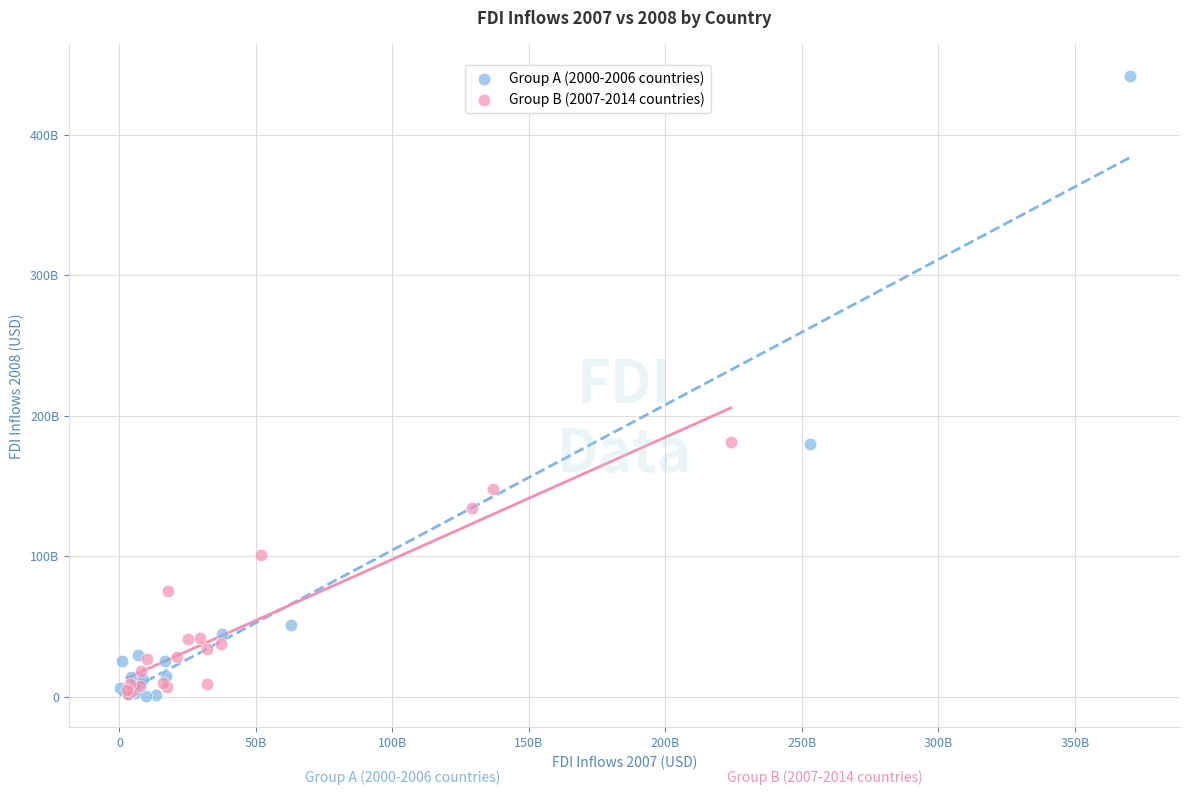

Which series contains the highest Y value?

Group A (2000-2006 countries)